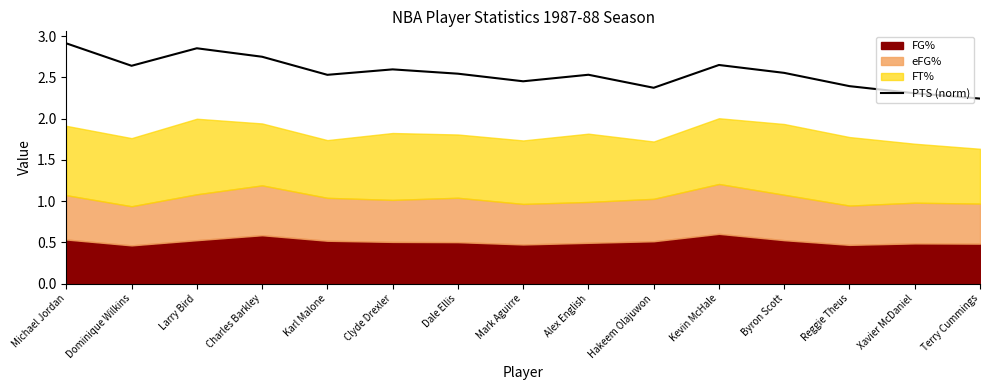

Reading right to left, extract all data points from this chart.

Terry Cummings=2.2	Xavier McDaniel=2.3	Reggie Theus=2.4	Byron Scott=2.6	Kevin McHale=2.7	Hakeem Olajuwon=2.4	Alex English=2.5	Mark Aguirre=2.5	Dale Ellis=2.5	Clyde Drexler=2.6	Karl Malone=2.5	Charles Barkley=2.8	Larry Bird=2.9	Dominique Wilkins=2.6	Michael Jordan=2.9